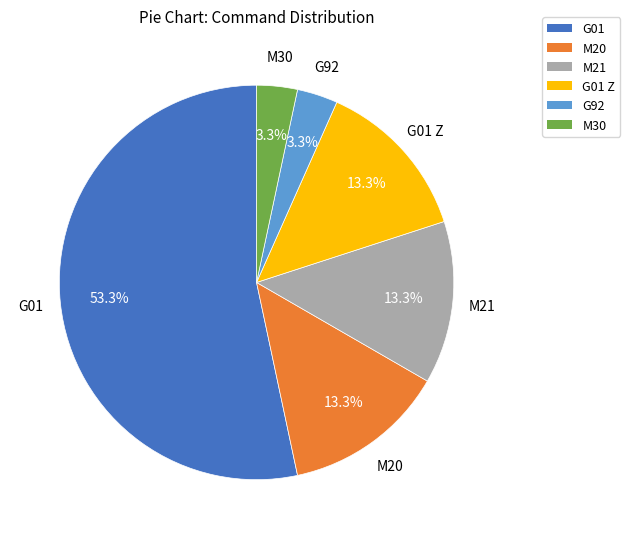

Is there any slice that represents more than half of the pie?

Yes